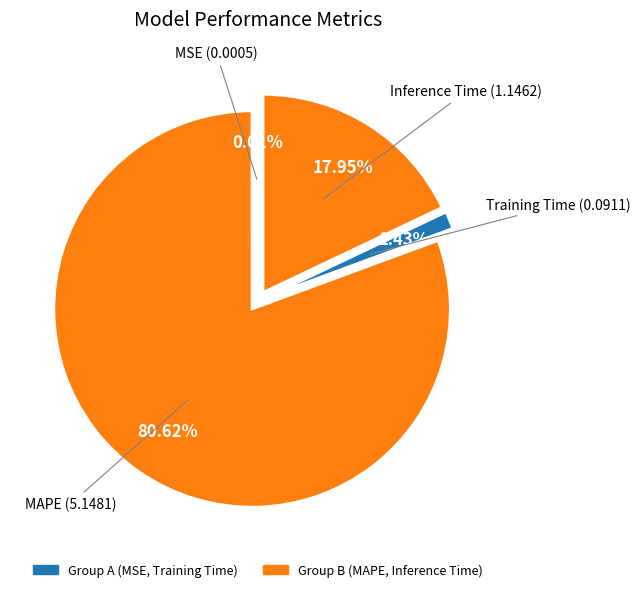

Rank the categories by value from highest to lowest.

MAPE, Inference Time, Training Time, MSE